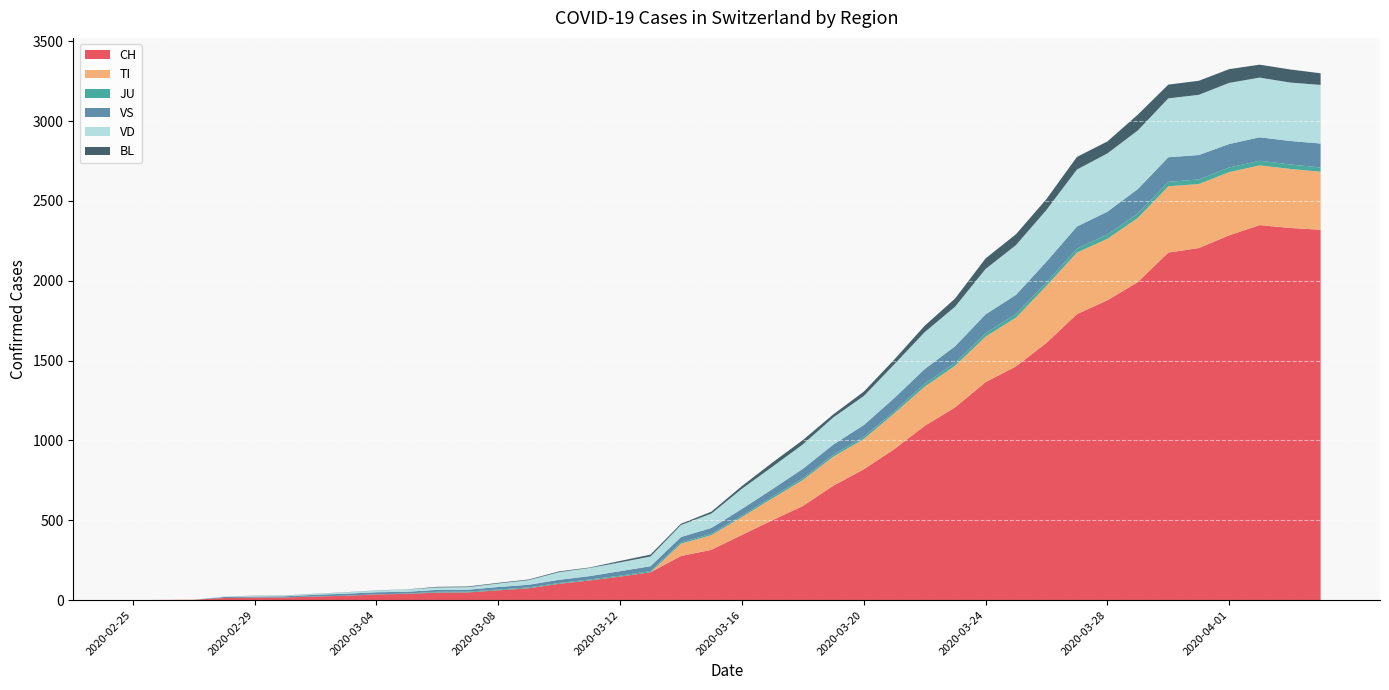

Reading left to right, extract all data points from this chart.

CH: 0	1	2	13	15	16	22	27	35	39	47	48	61	74	102	123	147	174	276	315	408	500	589	716	819	945	1091	1207	1365	1464	1611	1791	1878	1992	2177	2205	2285	2349	2331	2320
TI: 0	0	0	0	0	0	0	0	0	0	0	0	0	0	0	0	0	0	77	92	112	137	163	182	190	224	246	261	285	306	358	386	385	402	415	401	396	374	370	363
JU: 0	0	0	0	1	1	1	1	1	2	5	5	5	5	5	6	6	8	8	9	9	11	11	12	14	13	18	18	22	23	22	25	27	28	28	29	29	29	28	27
VS: 0	0	0	6	6	7	10	12	13	11	12	12	16	17	20	21	28	30	34	36	42	47	59	64	73	83	92	104	118	119	129	138	143	153	154	153	147	147	147	150
VD: 0	0	0	4	4	4	6	8	11	14	15	16	22	29	48	51	55	61	75	90	126	140	153	170	182	211	231	248	284	312	324	357	365	367	369	377	383	374	366	367
BL: 0	0	0	0	1	1	1	1	1	1	4	4	4	4	5	3	9	12	8	12	17	26	27	19	27	30	40	51	66	68	68	79	75	99	86	88	86	81	82	73